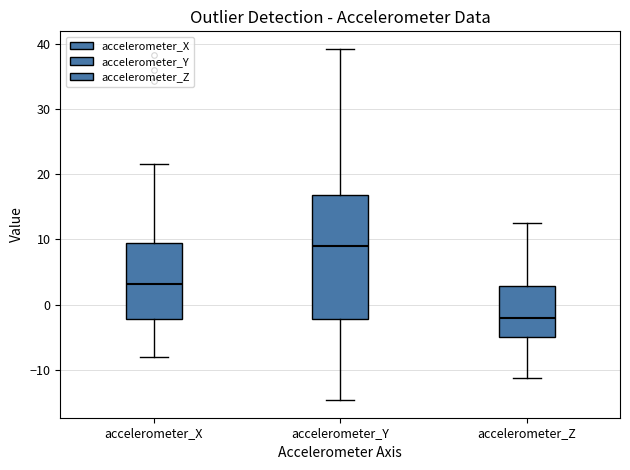

Comparing the boxes themselves (not the whiskers), which one is the tallest?

accelerometer_Y